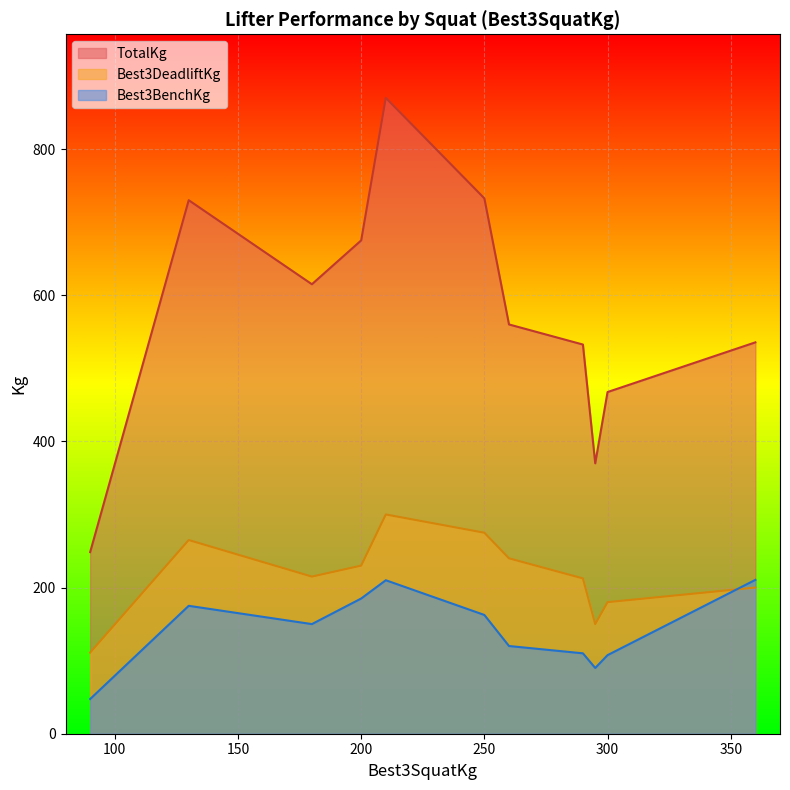

How many categories are shown in the chart?

11